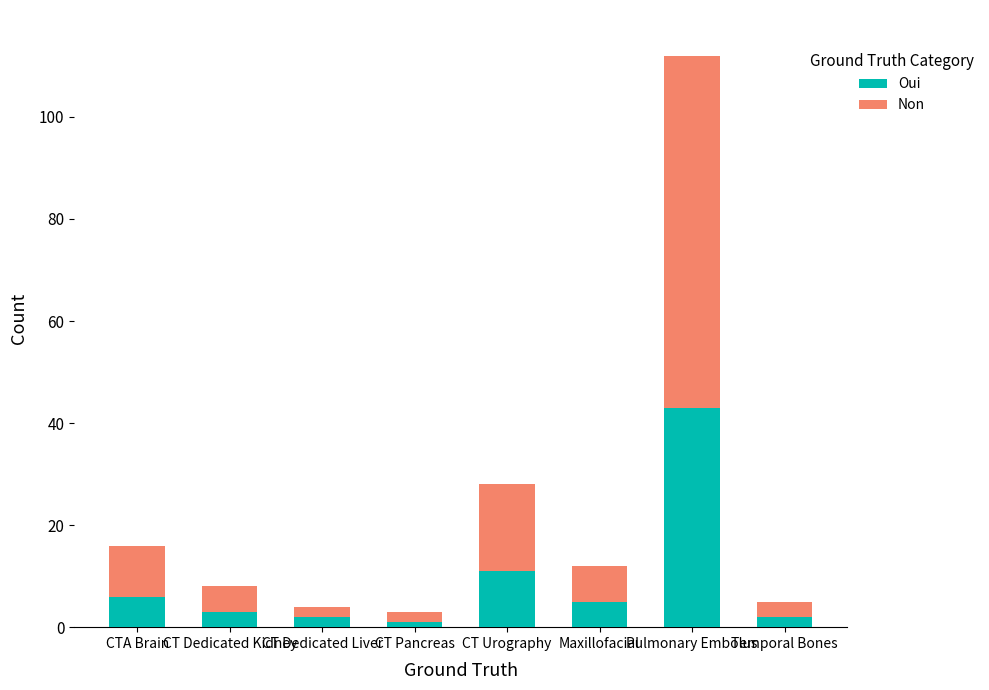

What is the total value across all series at CTA Brain?

16